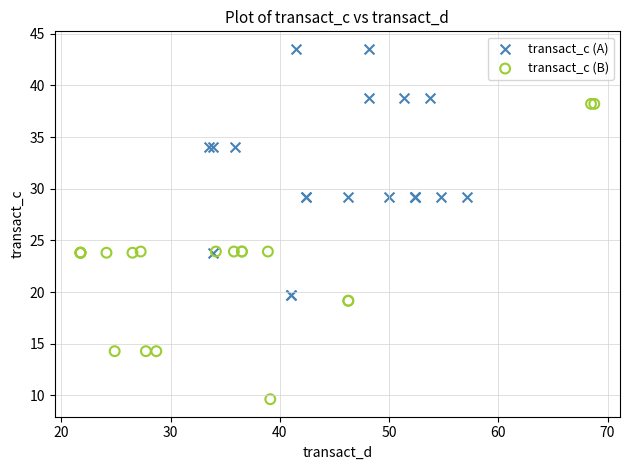

Which series contains the highest Y value?

transact_c (A)